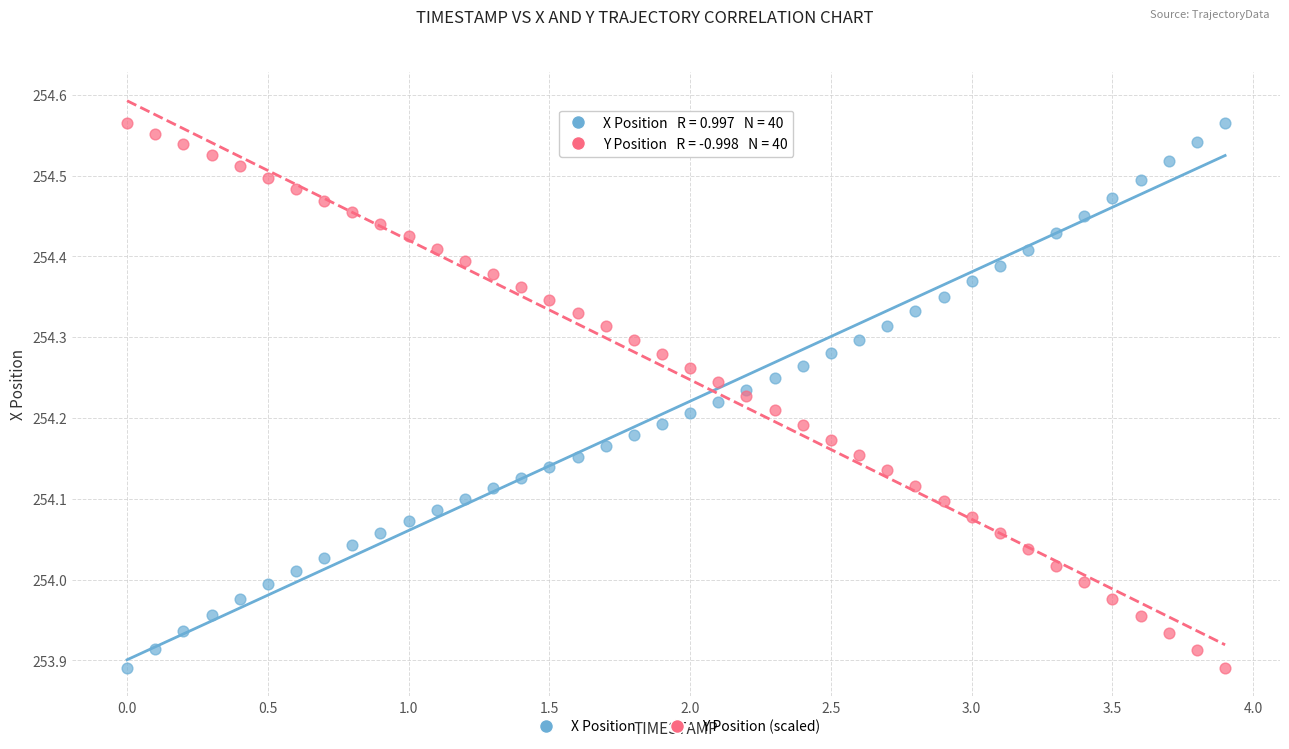

What is the X range (max minus min) for the scatter plot?

3.9